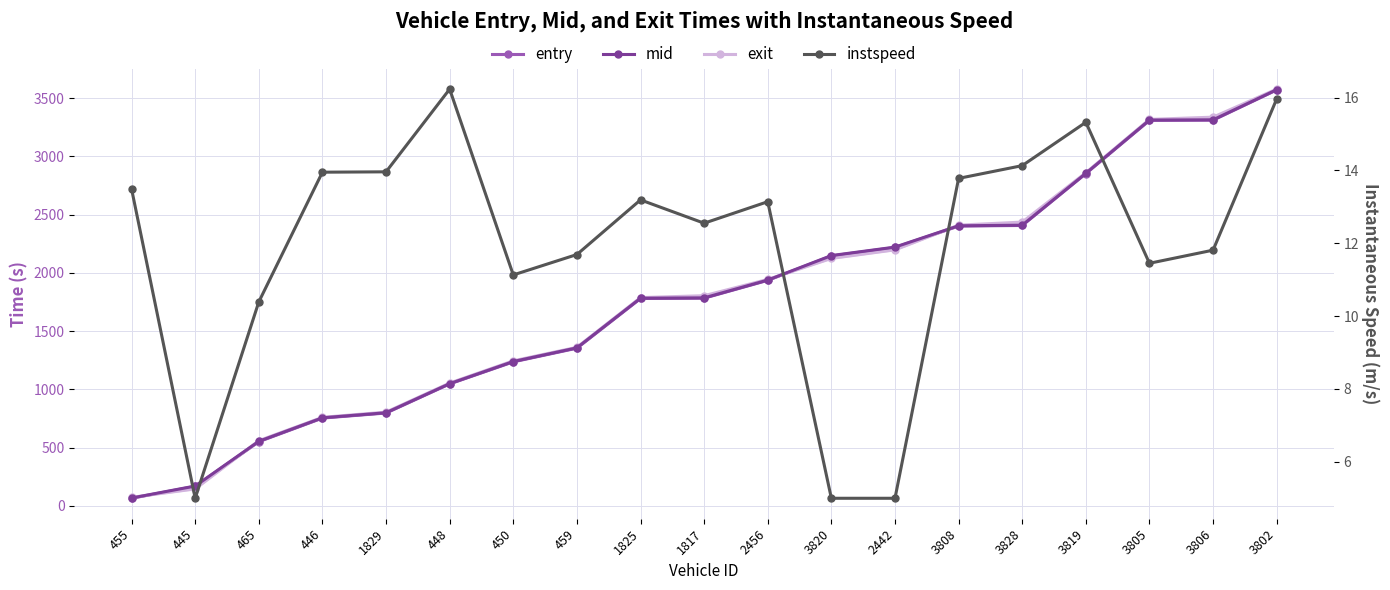

What is the maximum value shown in the chart?

3577.8